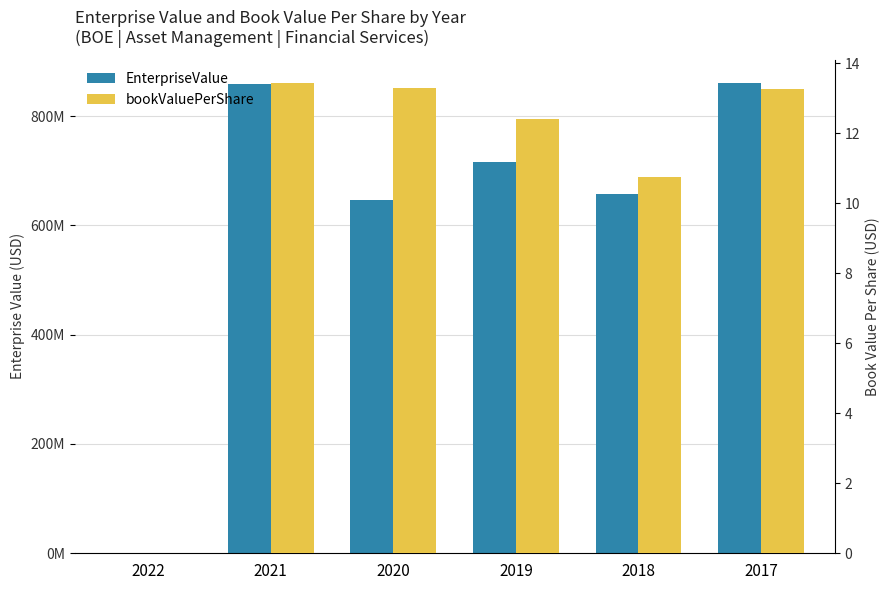

At which label does EnterpriseValue reach its minimum?

2022